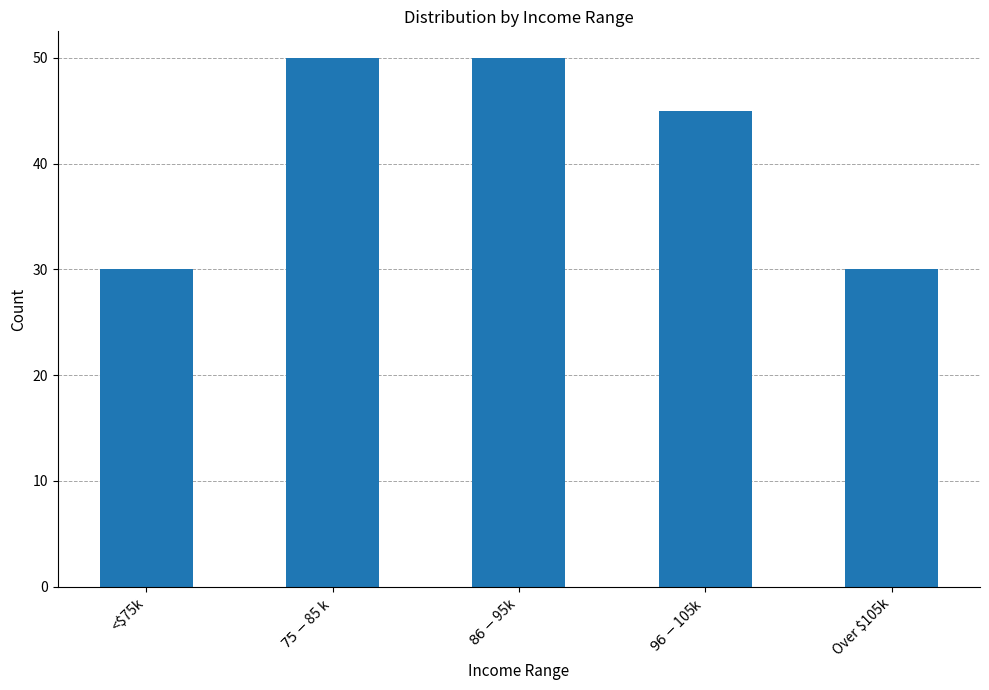

How many data points does each series have?

5